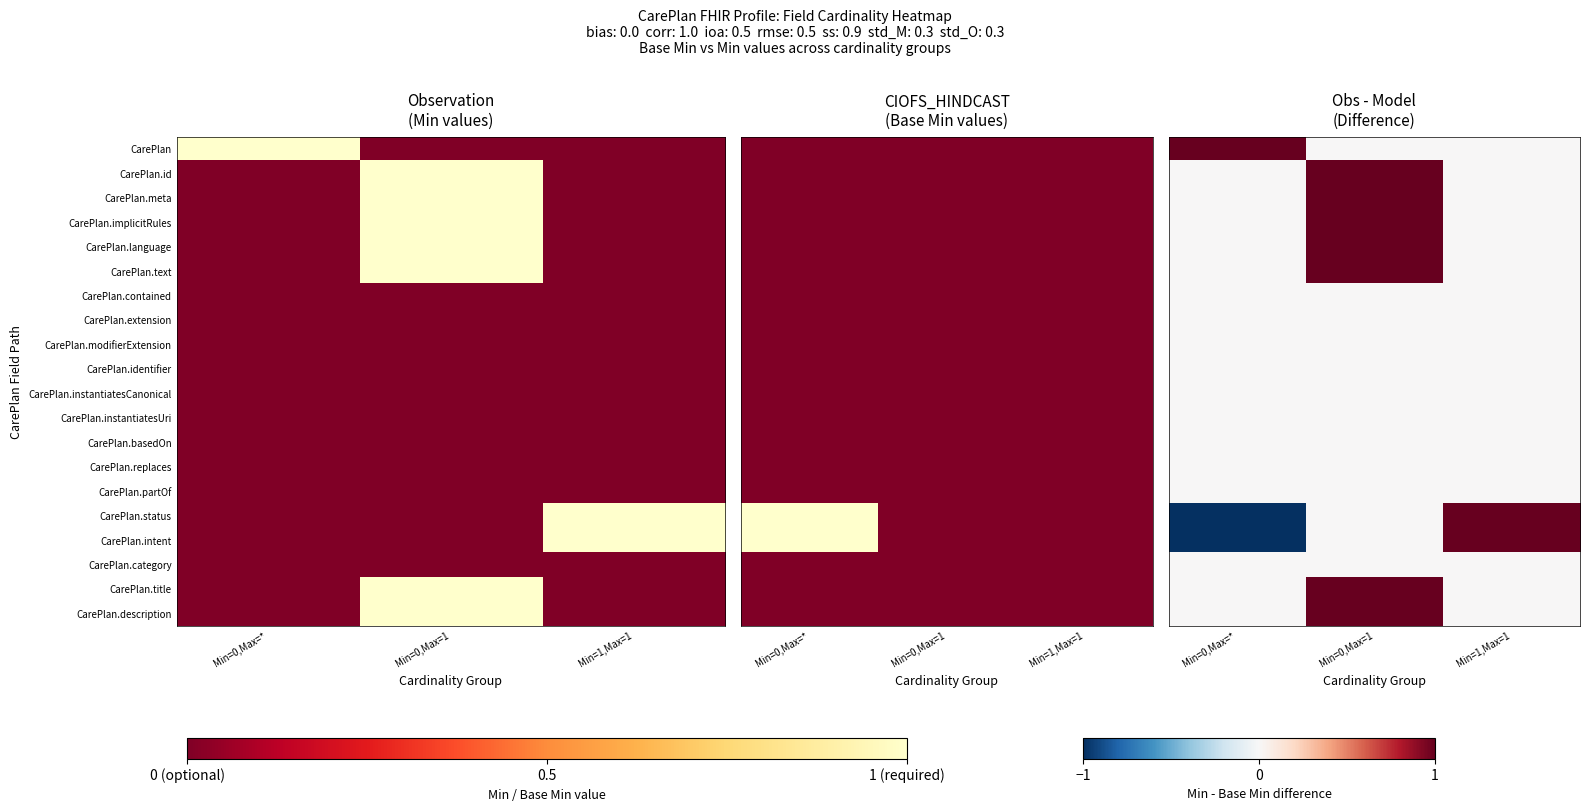

At Min=0,Max=*, list the series in order from smallest to largest.

CarePlan.status, CarePlan.intent, CarePlan.id, CarePlan.meta, CarePlan.implicitRules, CarePlan.language, CarePlan.text, CarePlan.contained, CarePlan.extension, CarePlan.modifierExtension, CarePlan.identifier, CarePlan.instantiatesCanonical, CarePlan.instantiatesUri, CarePlan.basedOn, CarePlan.replaces, CarePlan.partOf, CarePlan.category, CarePlan.title, CarePlan.description, CarePlan